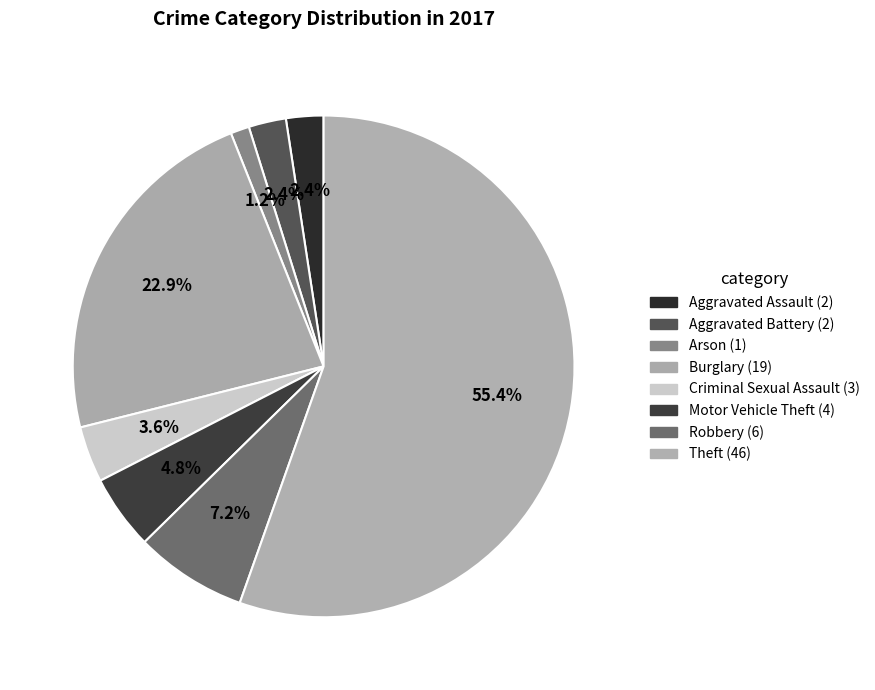

Which has a higher value, Robbery or Aggravated Assault?

Robbery